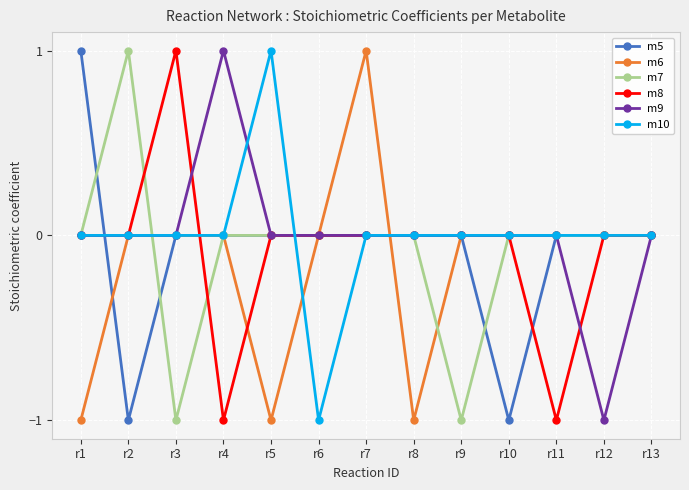

At which category is the sum across all series the highest?

r7